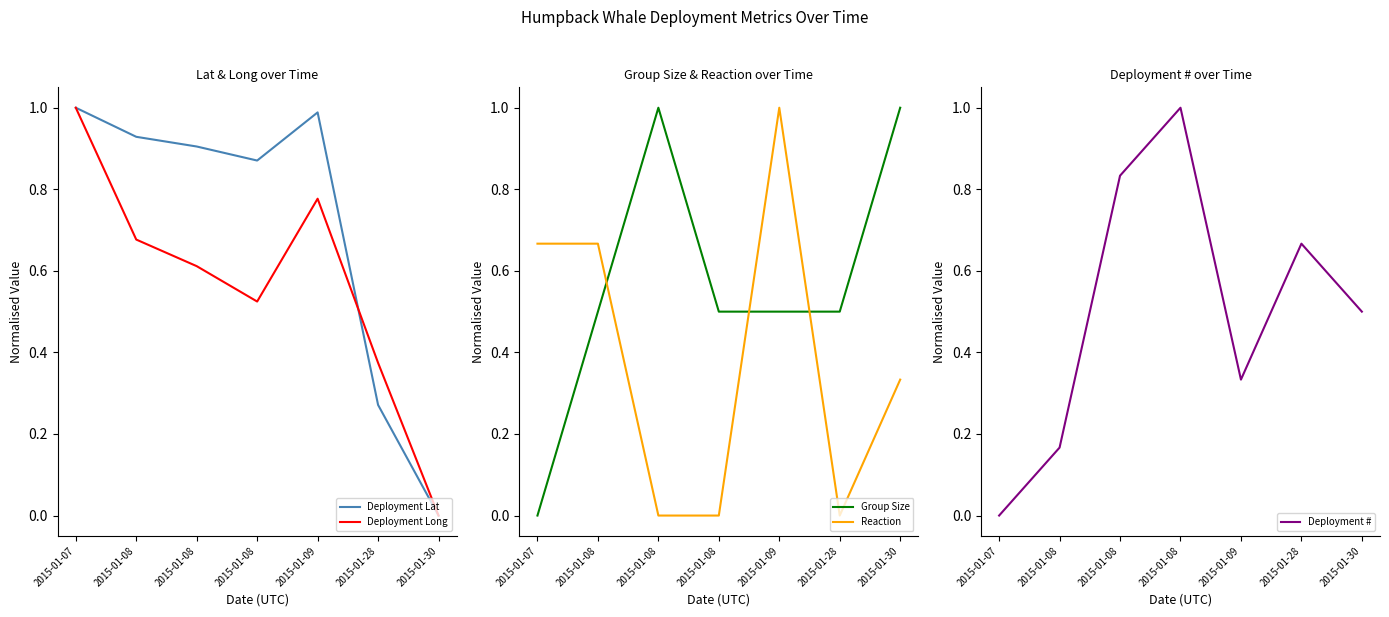

How many interior local valleys does the Deployment # series have?

1